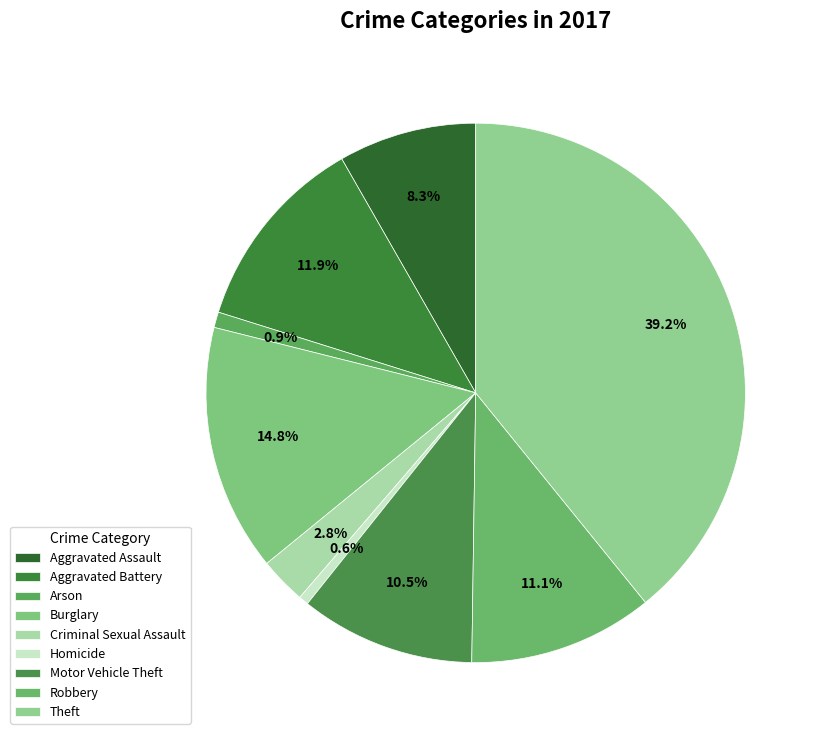

How many segments does this pie chart have?

9